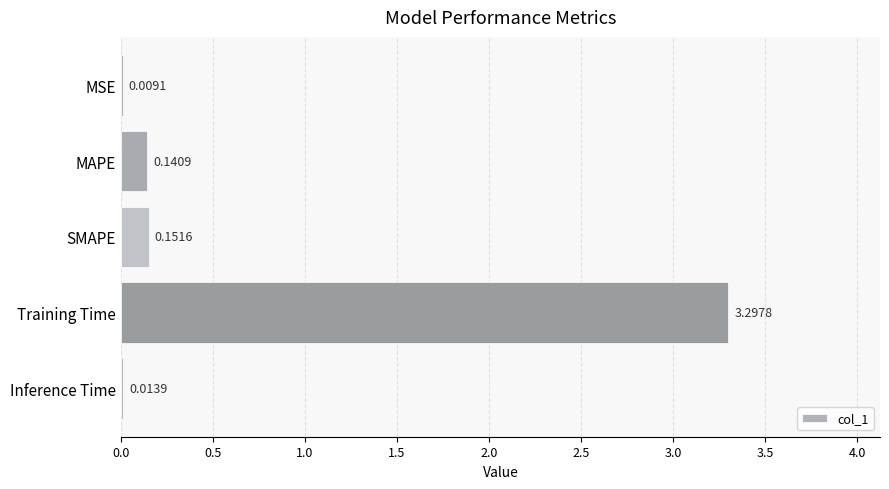

Which has a higher value, SMAPE or Training Time?

Training Time